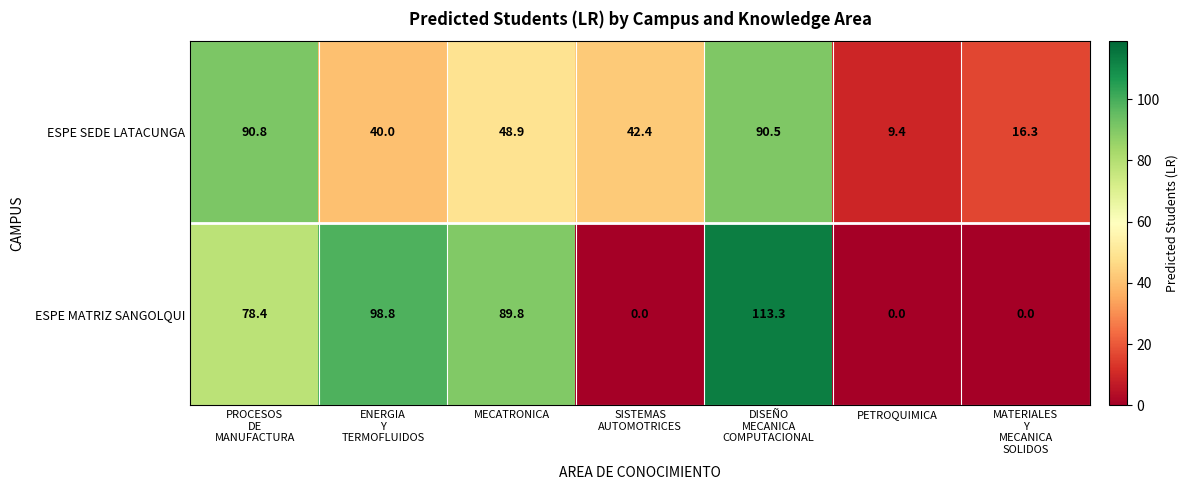

True or false: ESPE MATRIZ SANGOLQUI has a value of 0.0 at PETROQUIMICA.

True